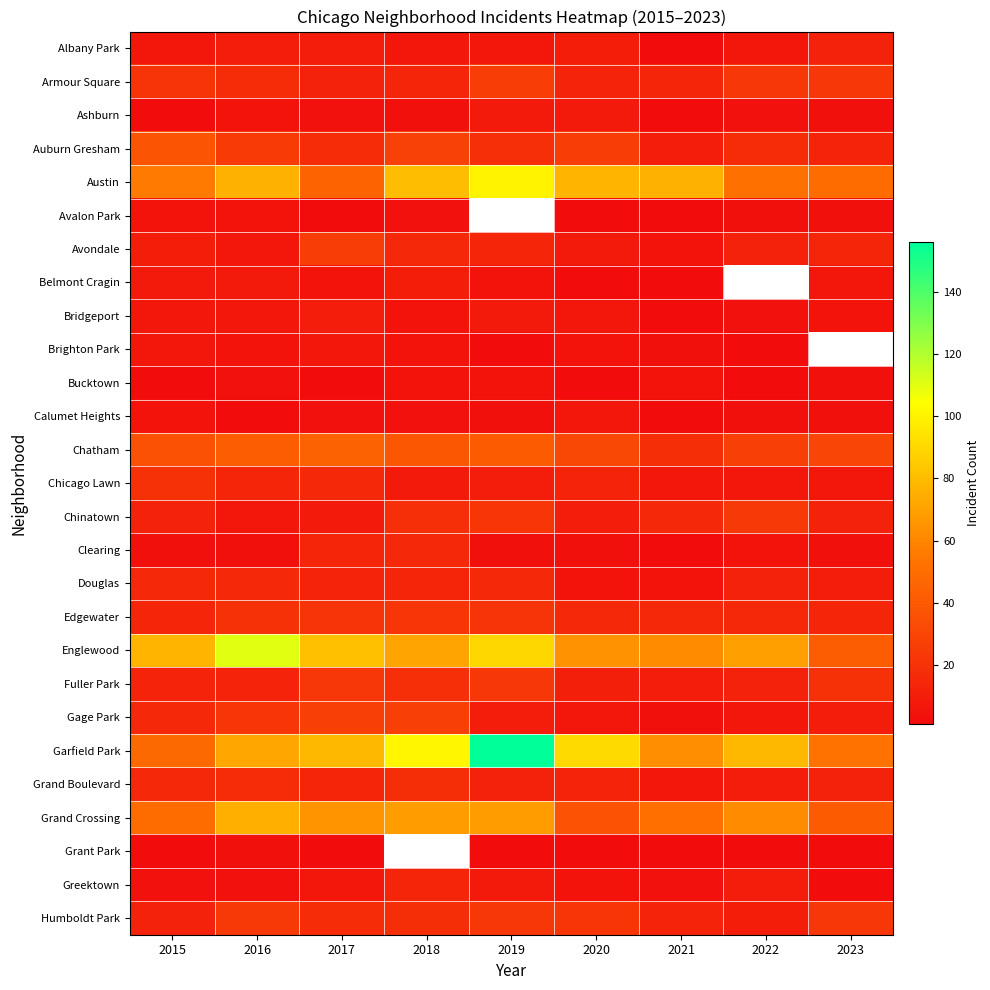

How many distinct data groups are displayed?

27